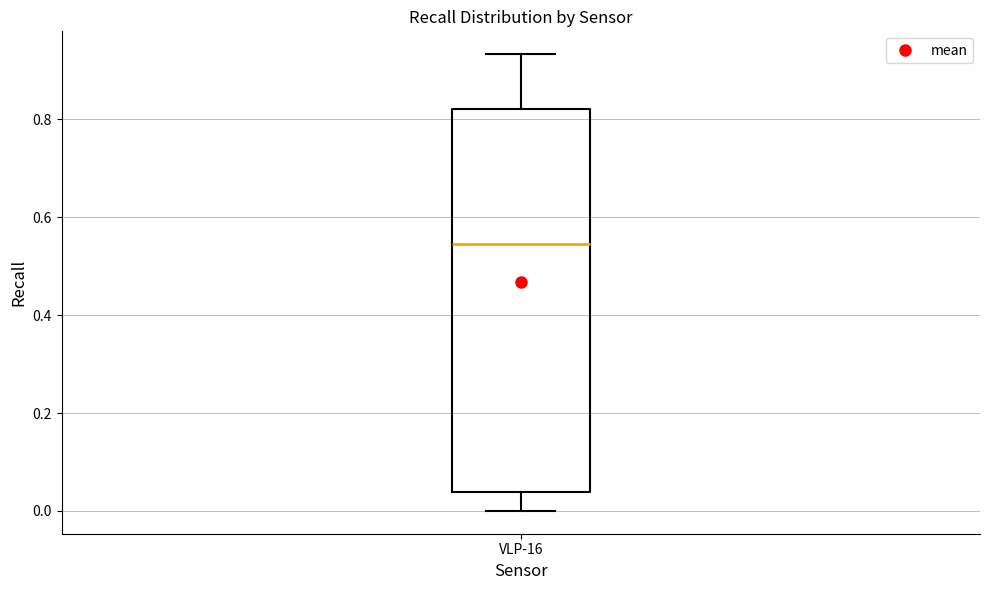

Read this box plot against the y-axis: the position of the median line, the range covered by the box, and the ends of both whiskers. The values are not printed on the chart, so give them approximately, as read against the axis.

median 0.54, box 0.04 to 0.82, whiskers 0.00 to 0.94